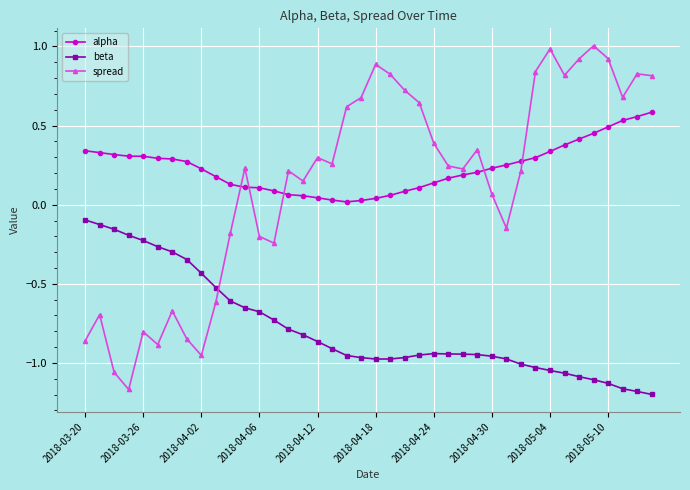

List the series in order of their peak value, highest first.

spread, alpha, beta